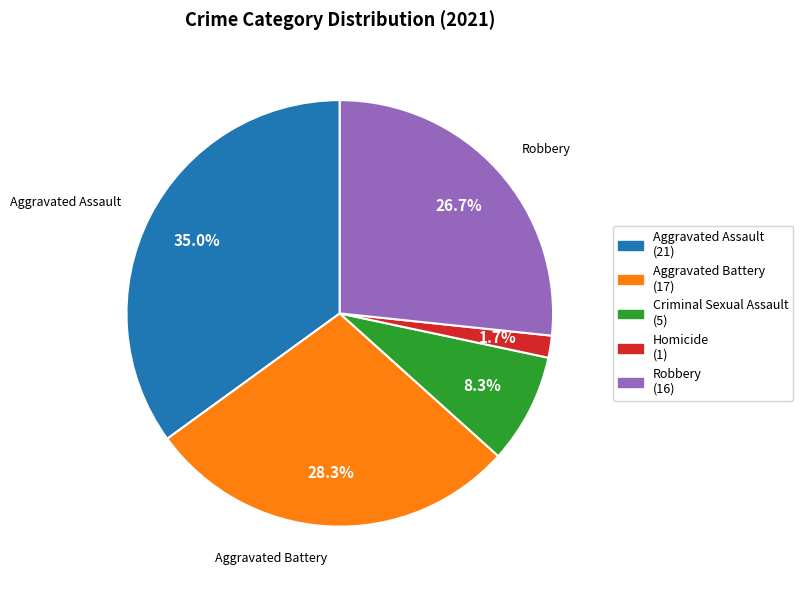

Is it true that Criminal Sexual Assault is 8% of the pie?

True